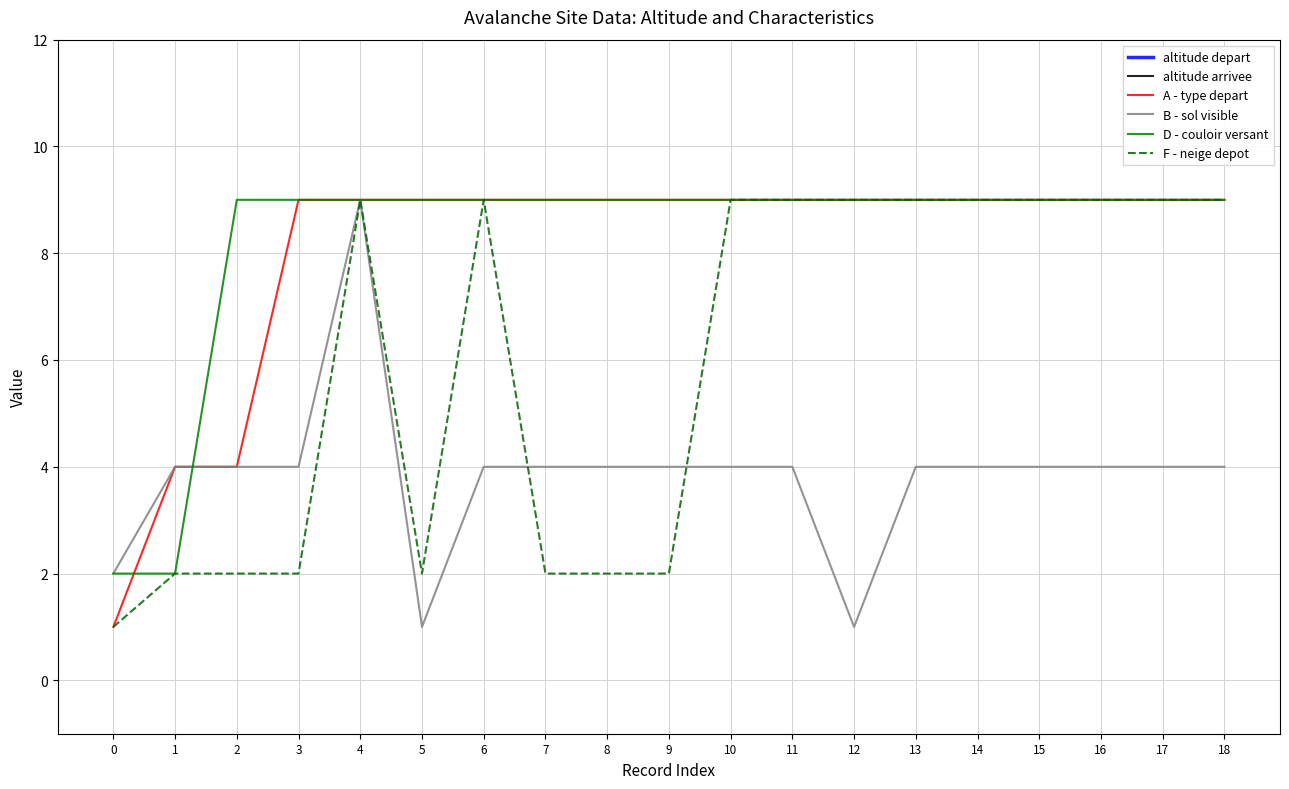

What is the total value across all series at 12?

3528